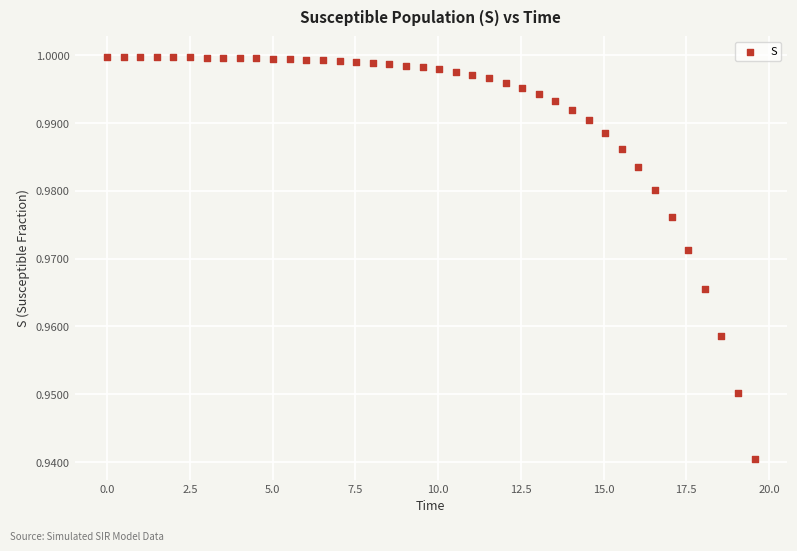

What is the range of X values (max minus min)?

19.6